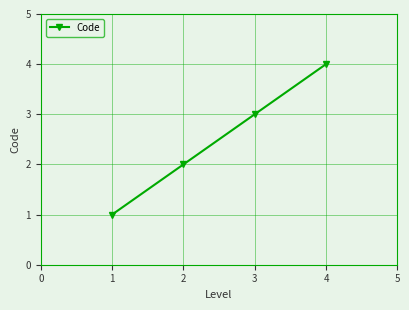

Does the chart have visible grid lines?

Yes